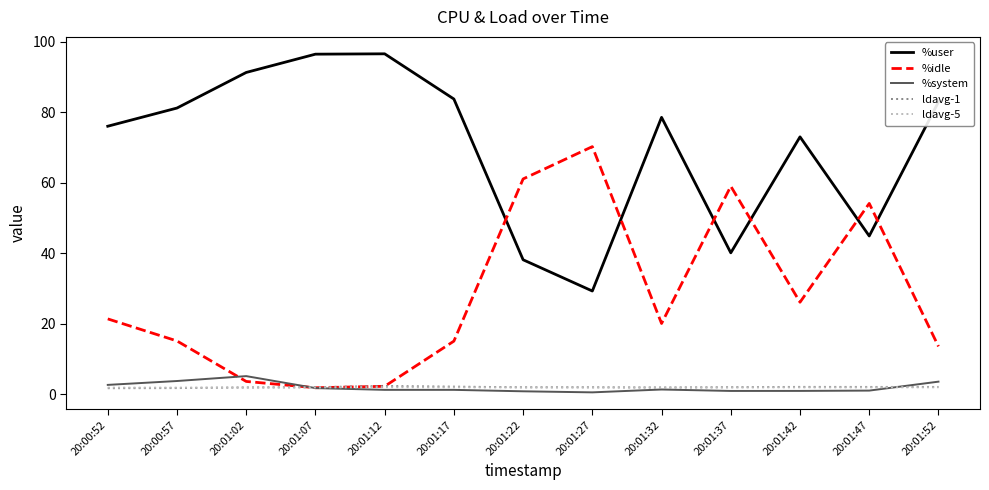

What is the sum of the ldavg-5 values at 20:01:52 and 20:01:17?

3.9